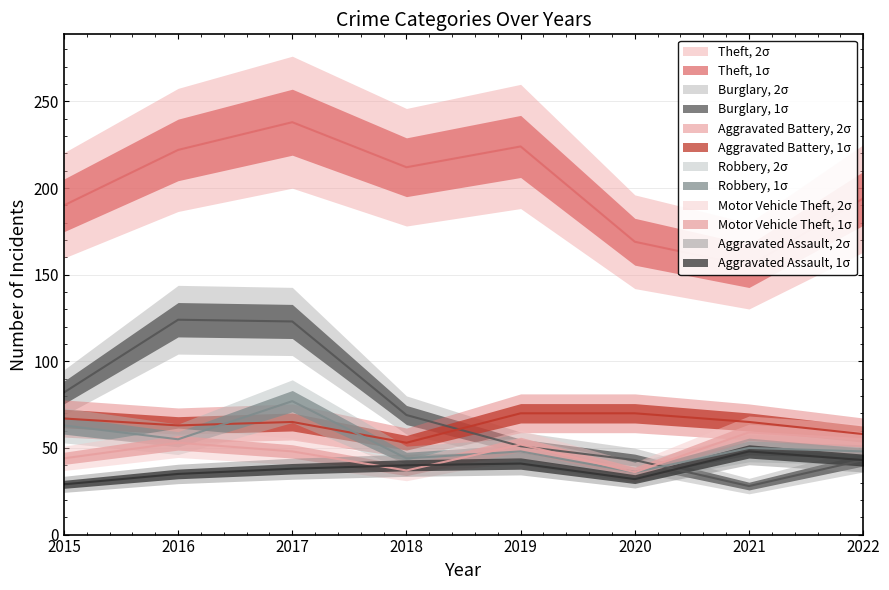

How many lines are shown in the chart?

6